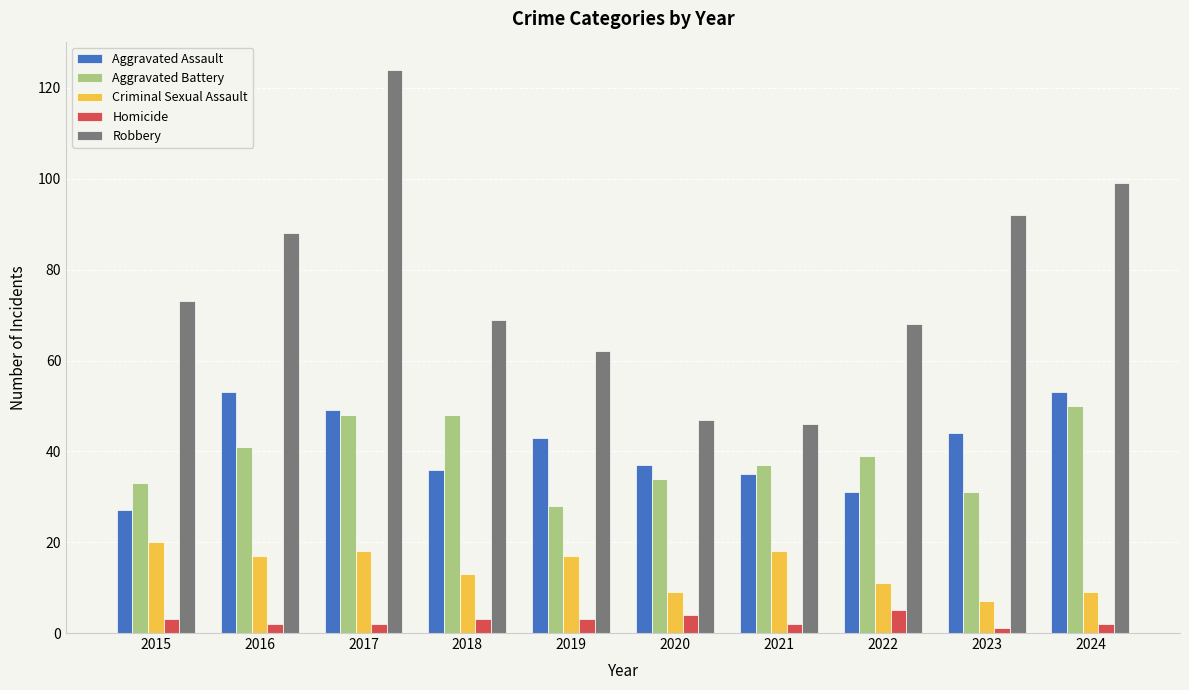

At which label is Robbery closest to 85?

2016